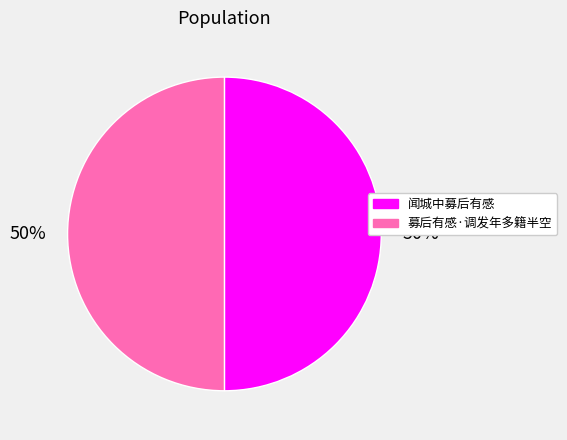

True or false: 募后有感·调发年多籍半空 accounts for 50% of the total.

True